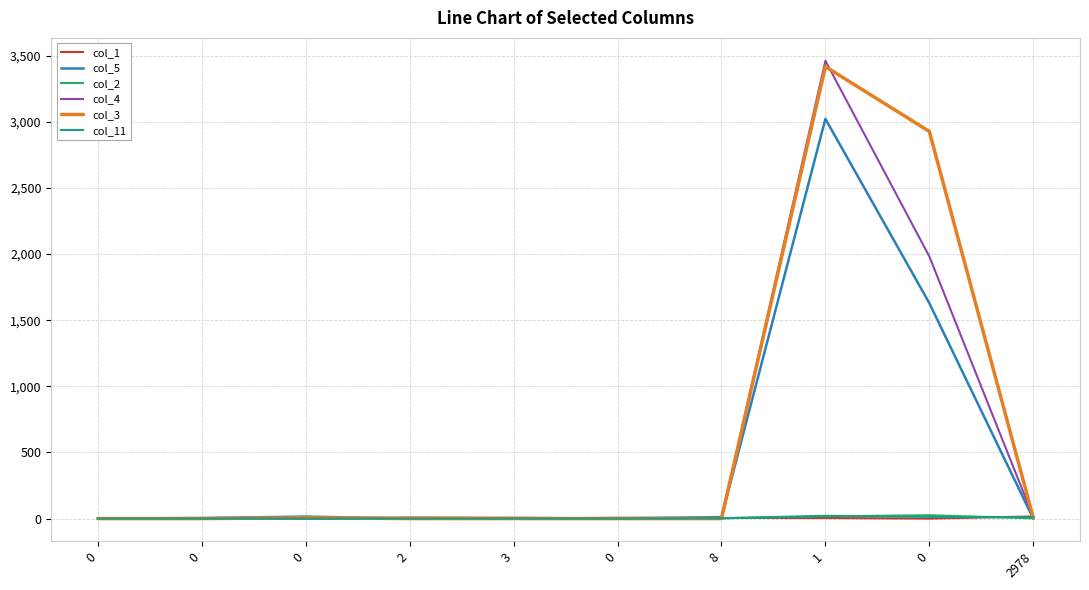

Is this an area chart (filled region under the line)?

No